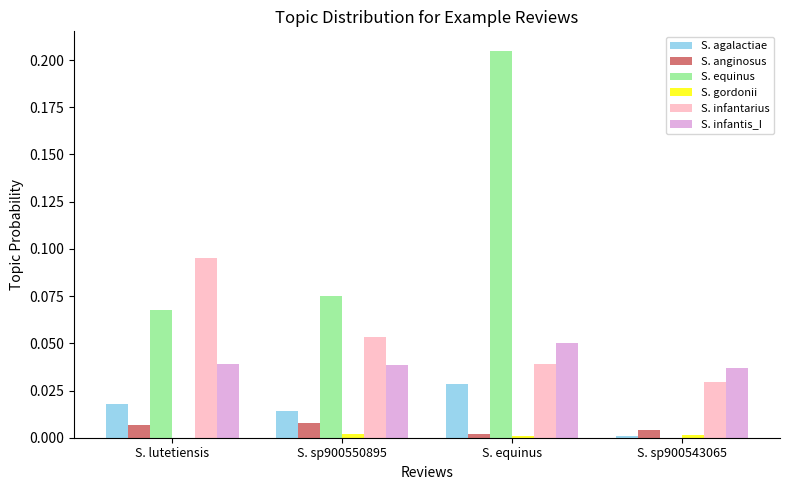

Which series changed the most between S. lutetiensis and S. sp900543065?

S. equinus